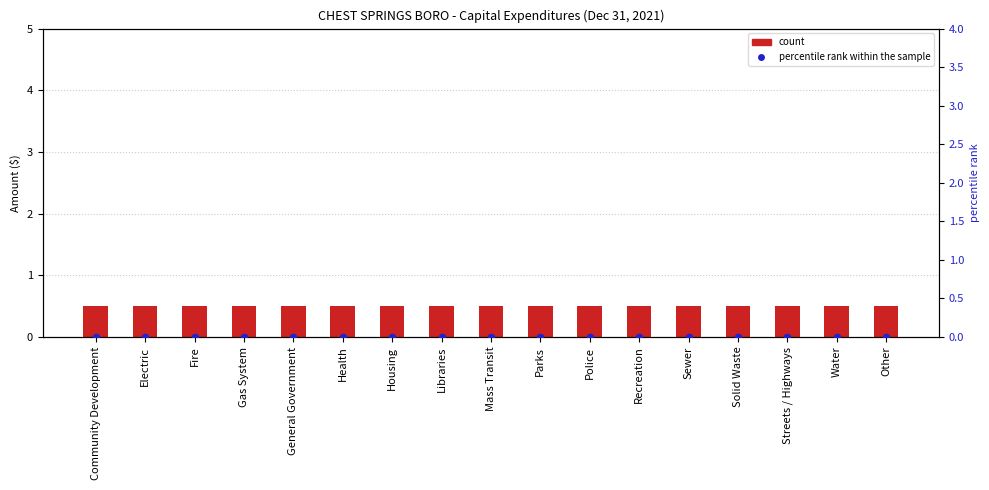

At which category is the sum across all series the highest?

Community Development